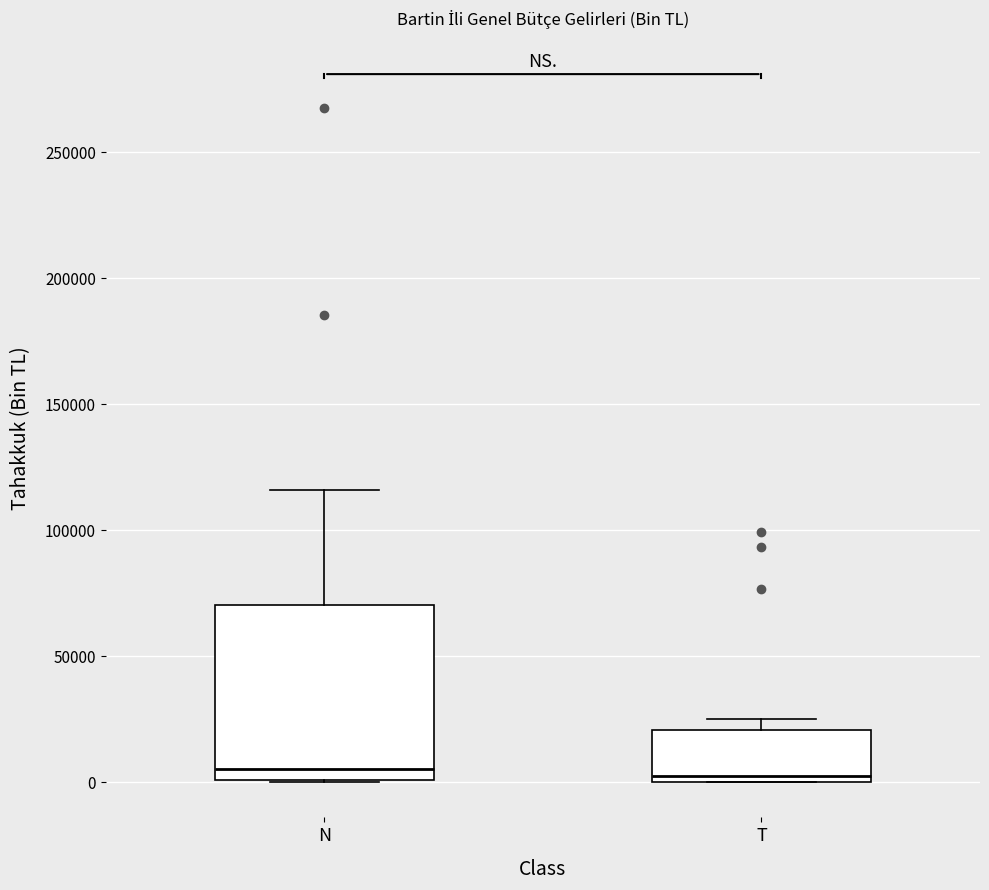

Reading left to right, transcribe this box plot: for each box, give where its median line is, the range the box spans, and where its two whiskers end, as read against the y-axis. The values are not printed on the chart, so give them approximately, as read against the axis.

N: median 5000, box 0 to 70000, whiskers 0 to 115000
T: median 0 (just above the box's lower edge), box 0 to 20000, whiskers 0 to 25000